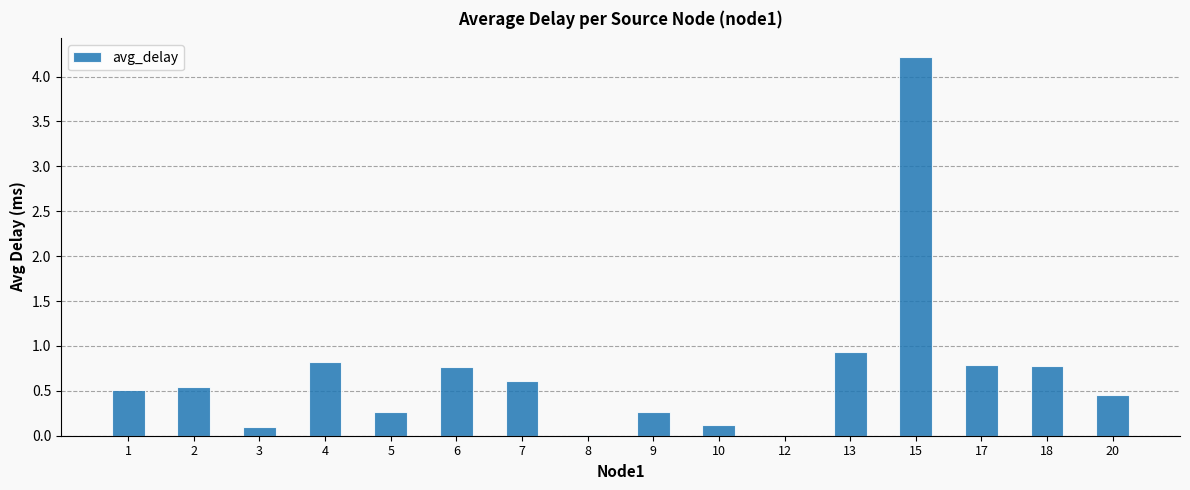

At which category does the chart reach its peak across all series?

15